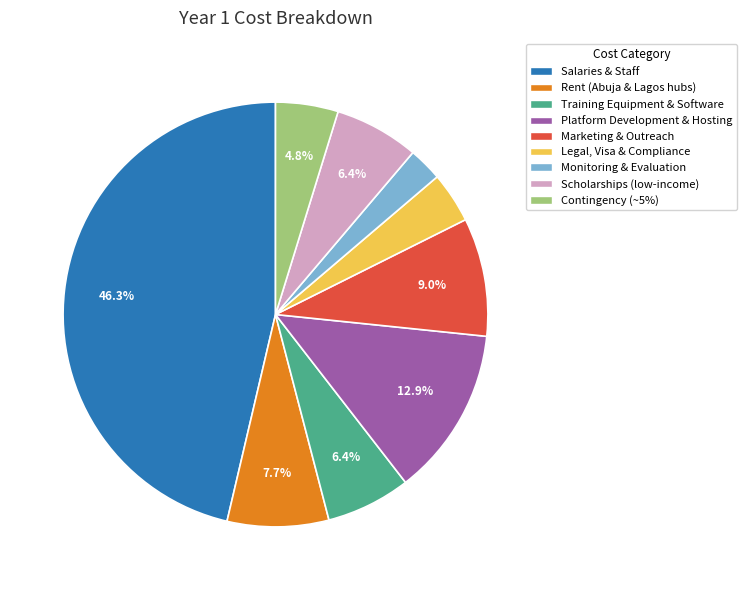

To the nearest percent, what is the combined percentage of Salaries & Staff and Monitoring & Evaluation?

49%